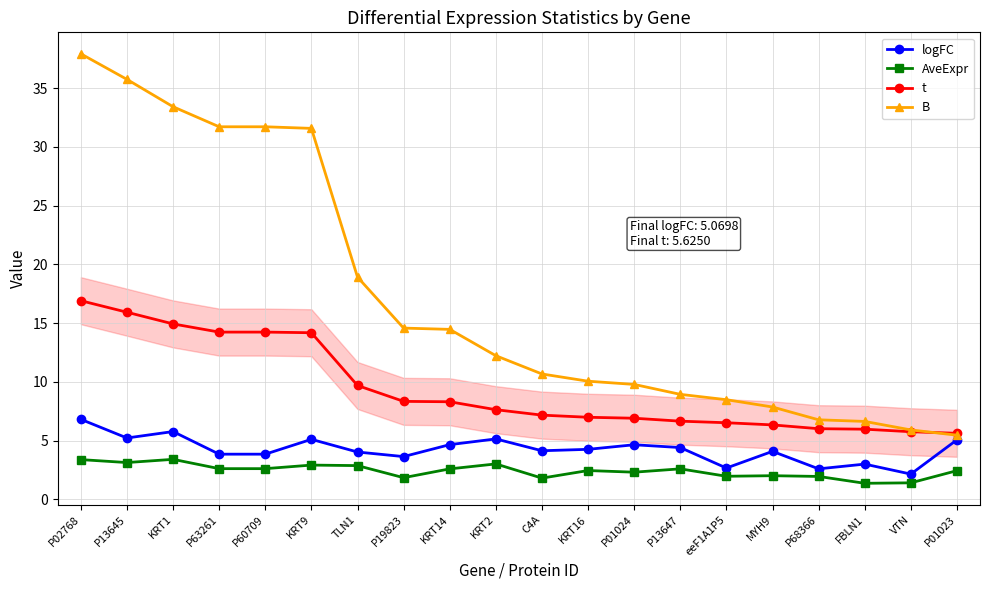

True or false: B and AveExpr intersect in this chart.

False